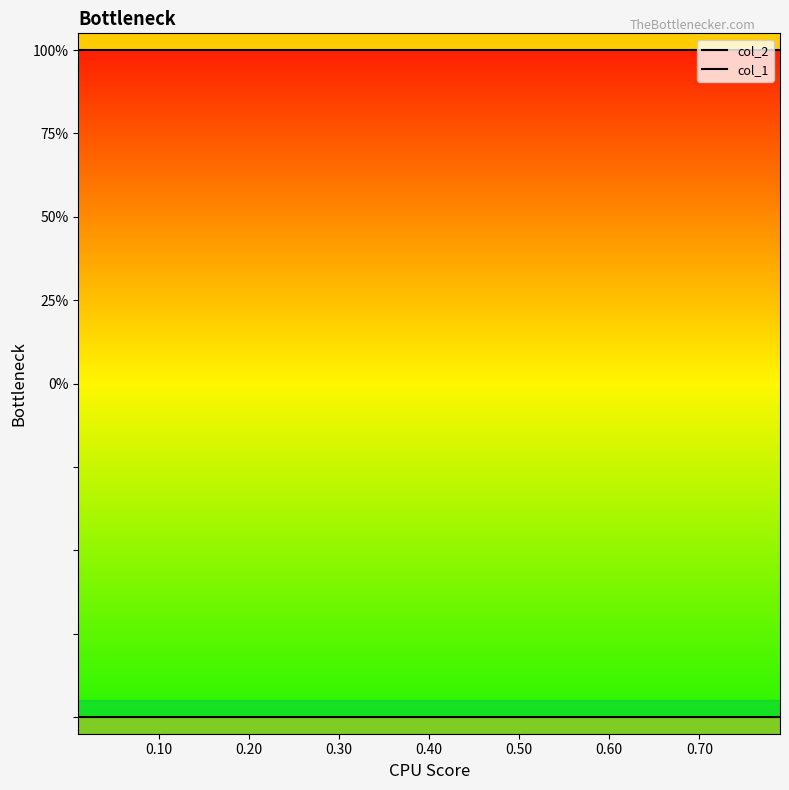

At how many categories does at least one series exceed 0?

10